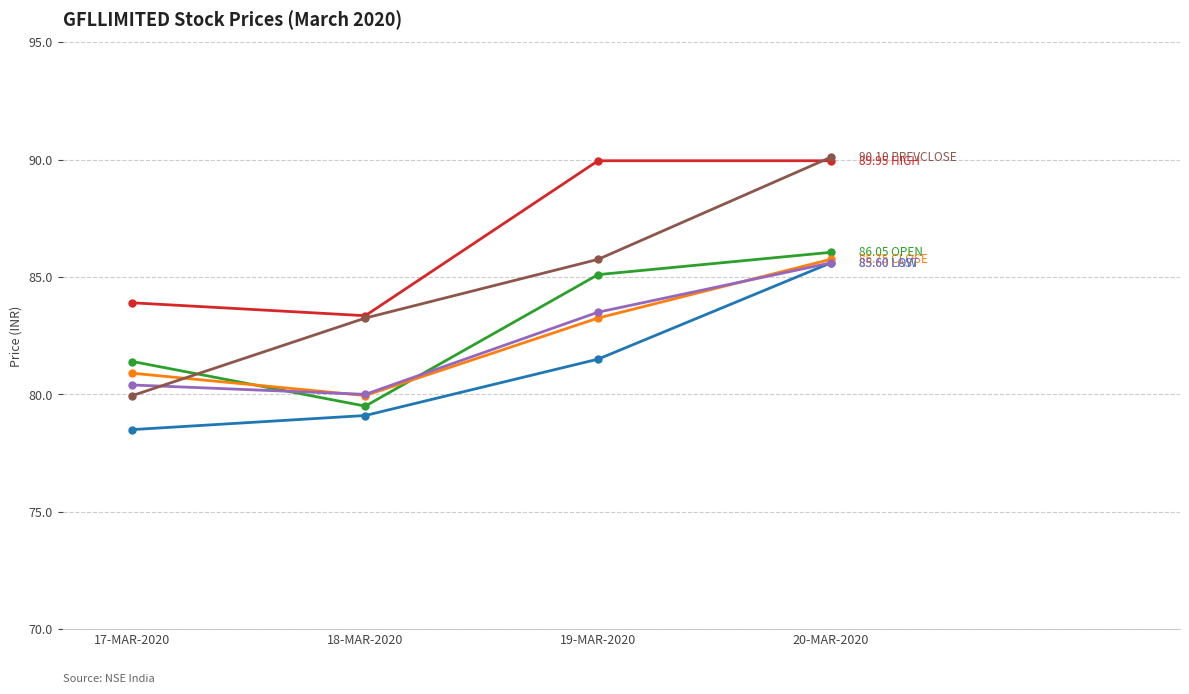

What is the difference between the highest and lowest values at 20-MAR-2020?

4.5